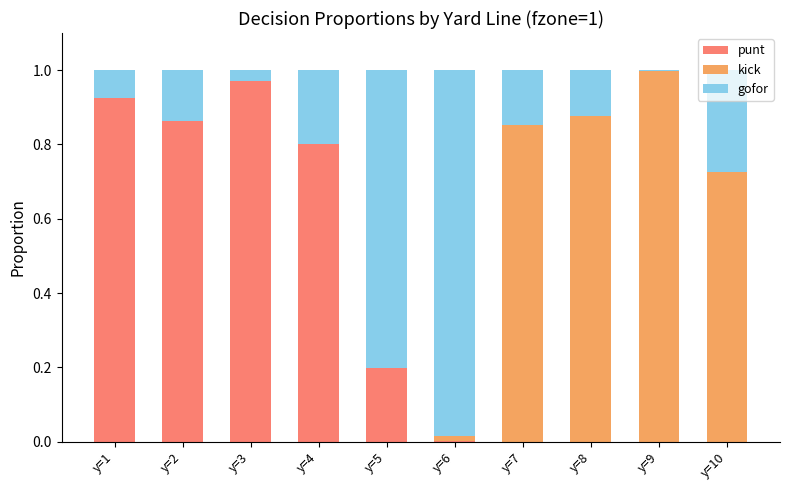

At which label does punt reach its peak?

y=3